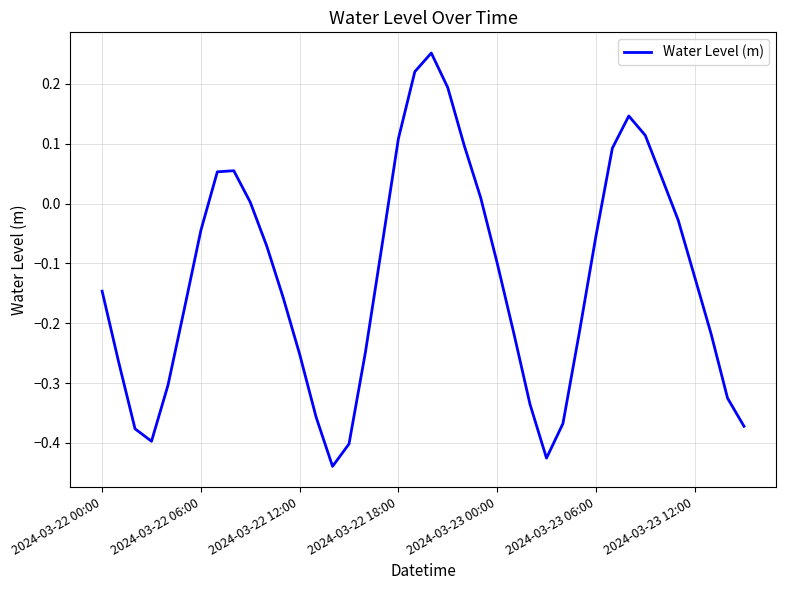

What is the difference between the maximum and minimum values?

0.7